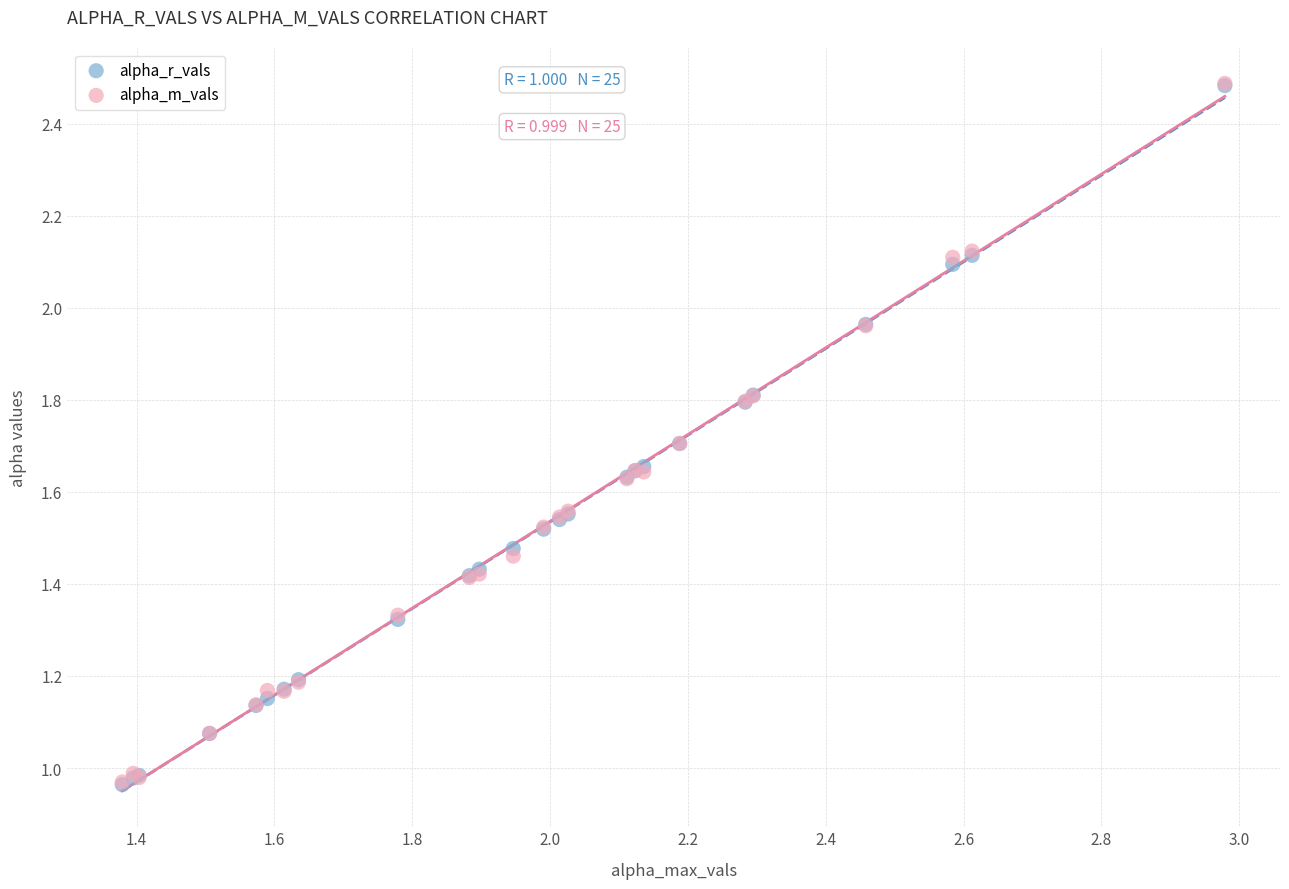

What are all the series names shown in the legend?

alpha_r_vals, alpha_m_vals